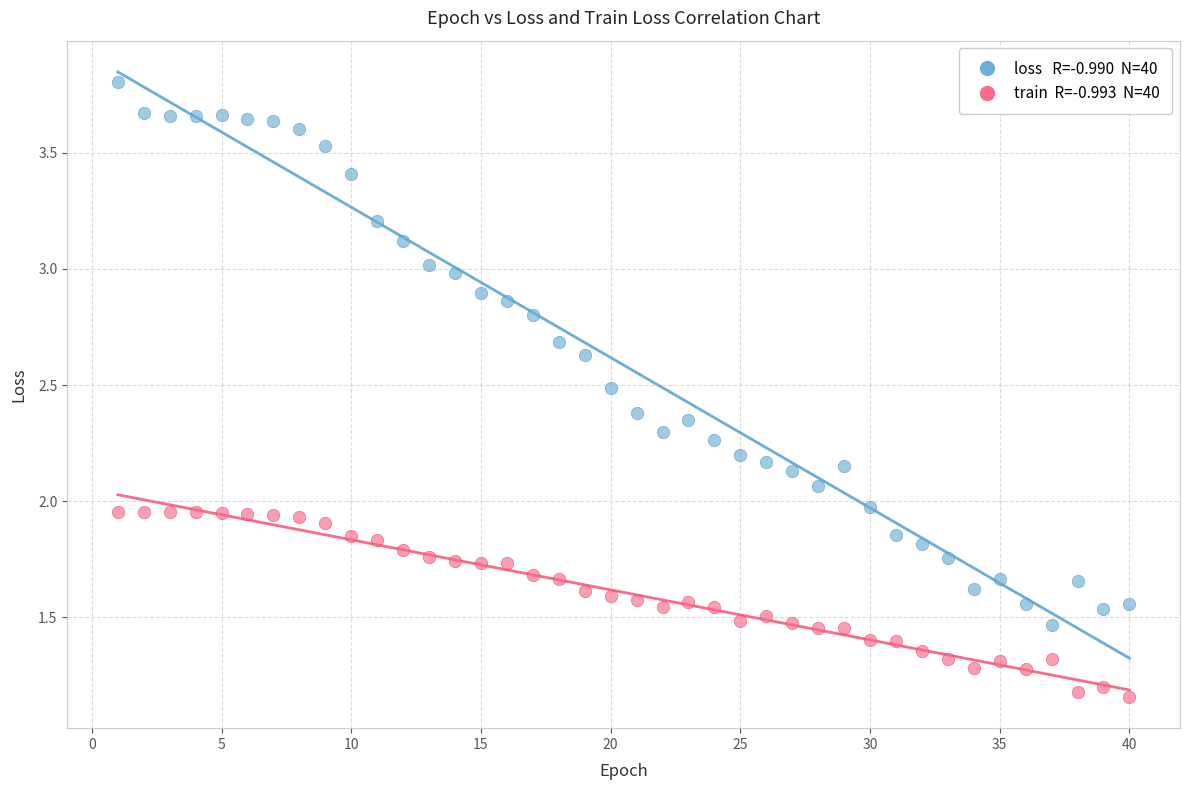

Across all data points, what is the range of Y values (max minus min)?

2.6